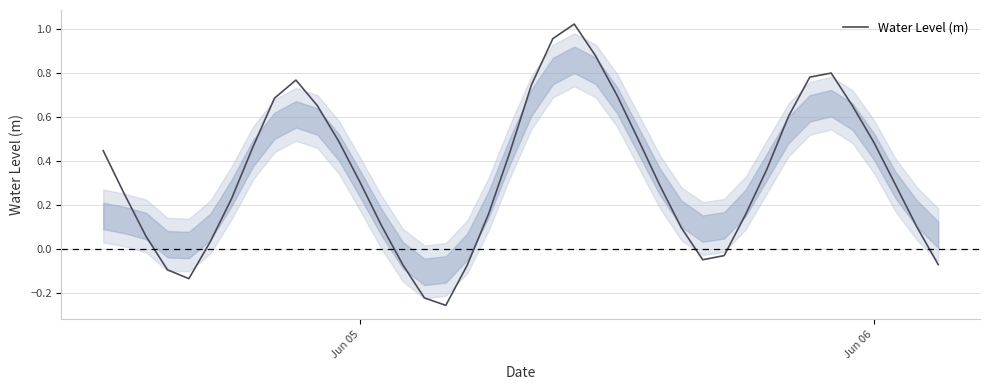

What is the difference between the maximum and minimum values?

1.3